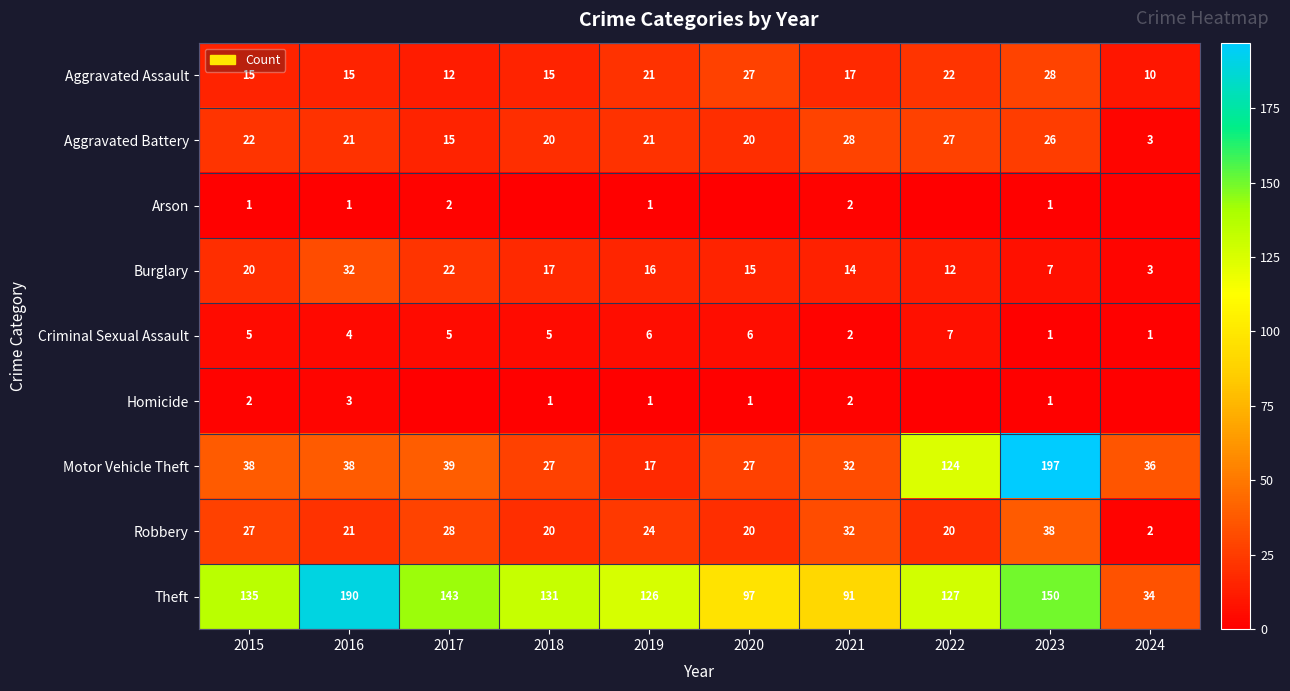

What is the total value across all series at 2019?

233